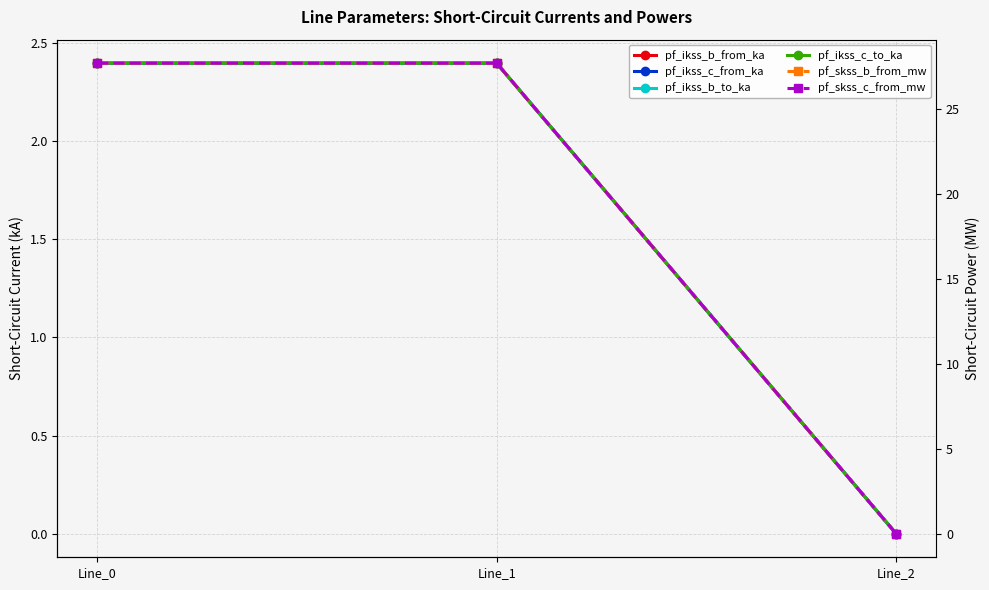

What is the value of the pf_skss_b_from_mw point at the 2nd from the left?

27.7